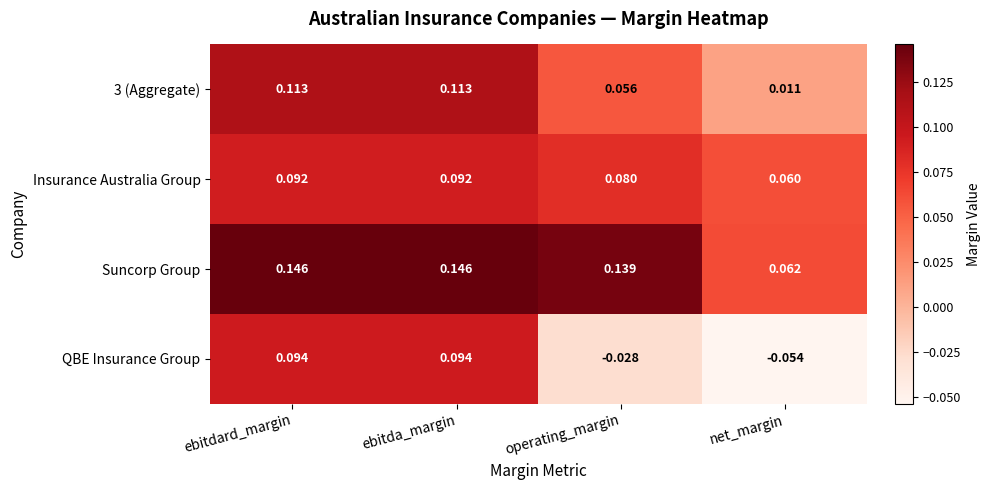

Which series changed the most between ebitdard_margin and net_margin?

QBE Insurance Group